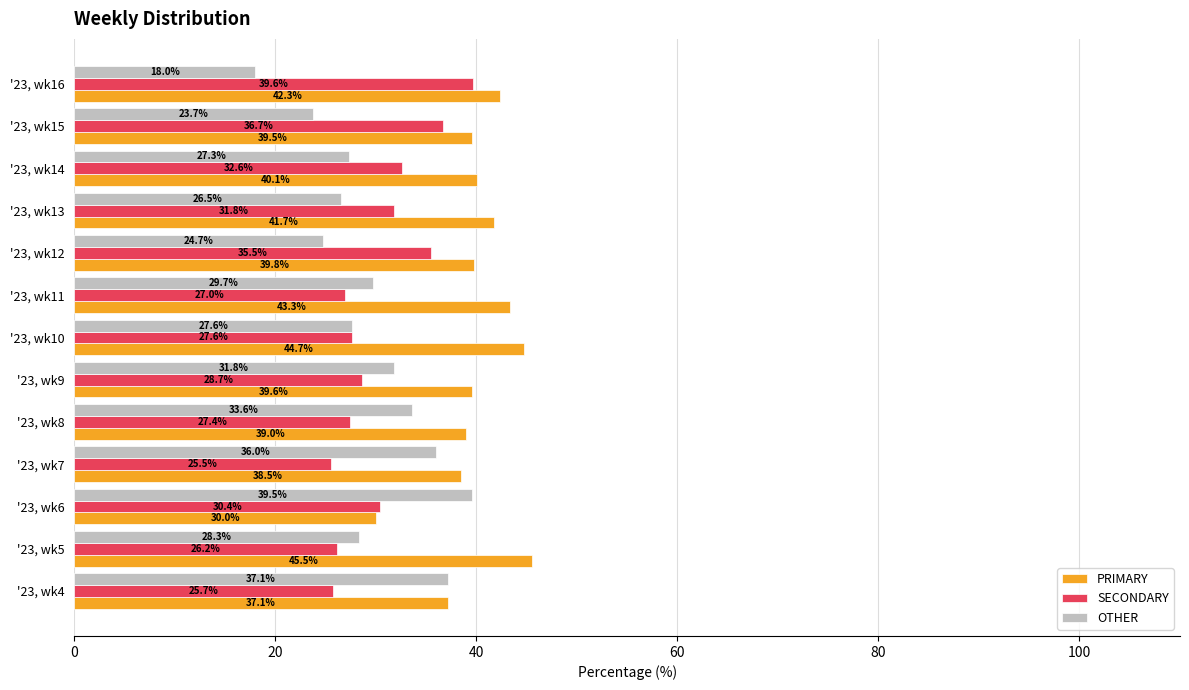

What is the sum of the OTHER values at '23, wk16 and '23, wk7?

54.0